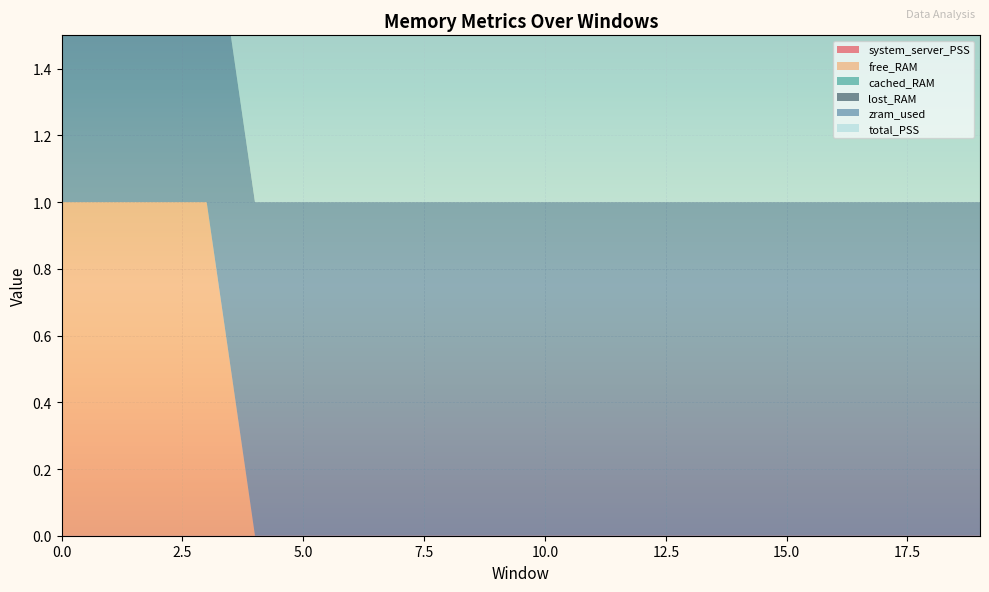

Reading right to left, transcribe all the data shown in this chart.

system_server_PSS: 19=0	18=0	17=0	16=0	15=0	14=0	13=0	12=0	11=0	10=0	9=0	8=0	7=0	6=0	5=0	4=0	3=0	2=0	1=0	0=0
free_RAM: 19=0	18=0	17=0	16=0	15=0	14=0	13=0	12=0	11=0	10=0	9=0	8=0	7=0	6=0	5=0	4=0	3=1	2=1	1=1	0=1
cached_RAM: 19=0	18=0	17=0	16=0	15=0	14=0	13=0	12=0	11=0	10=0	9=0	8=0	7=0	6=0	5=0	4=0	3=0	2=0	1=0	0=0
lost_RAM: 19=0	18=0	17=0	16=0	15=0	14=0	13=0	12=0	11=0	10=0	9=0	8=0	7=0	6=0	5=0	4=0	3=0	2=0	1=0	0=0
zram_used: 19=1	18=1	17=1	16=1	15=1	14=1	13=1	12=1	11=1	10=1	9=1	8=1	7=1	6=1	5=1	4=1	3=1	2=1	1=1	0=1
total_PSS: 19=1	18=1	17=1	16=1	15=1	14=1	13=1	12=1	11=1	10=1	9=1	8=1	7=1	6=1	5=1	4=1	3=1	2=1	1=1	0=1